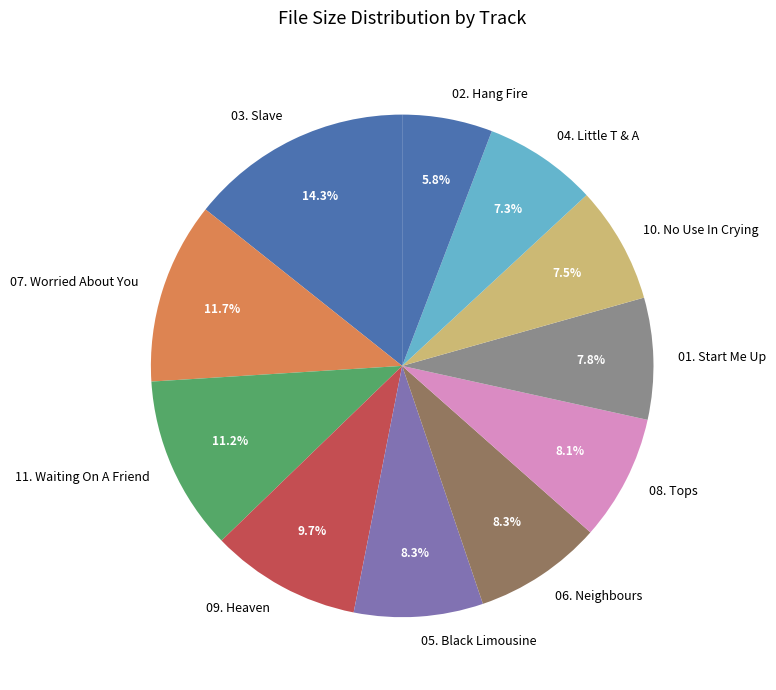

Which has a higher value, 10. No Use In Crying or 09. Heaven?

09. Heaven